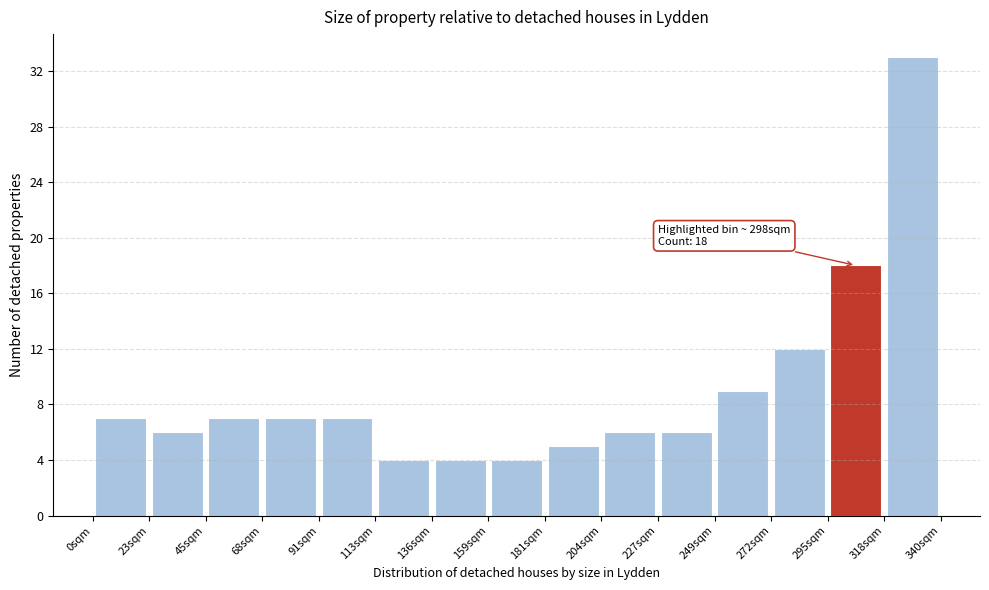

Over which range of the x-axis is the bar tallest?

320 to 340